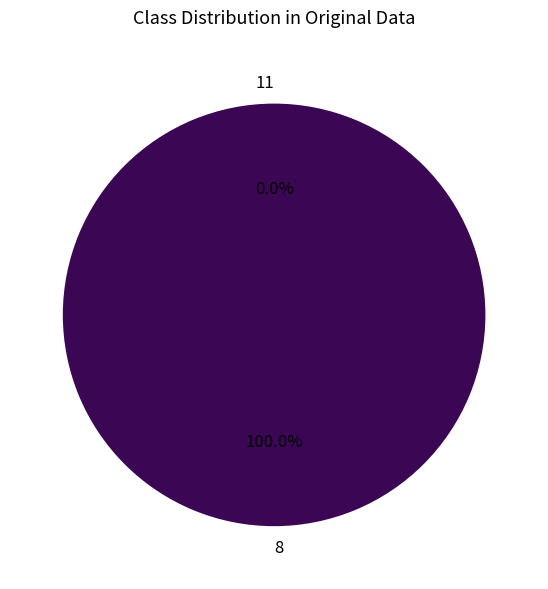

Is there any slice that represents more than half of the pie?

Yes